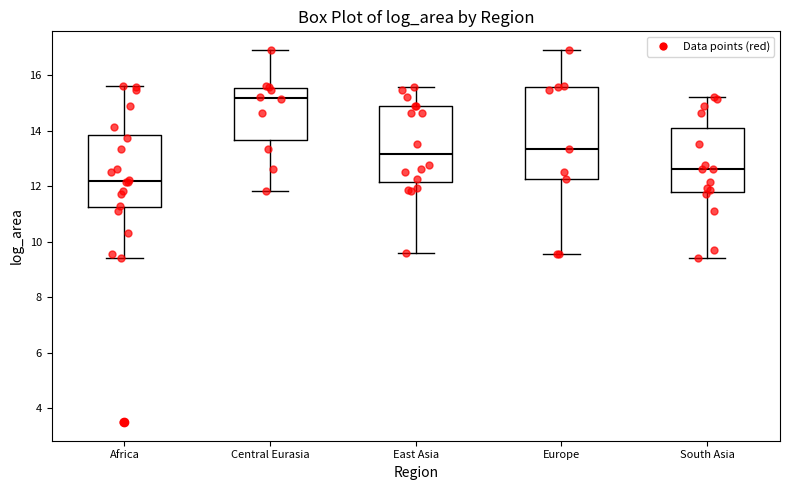

Which box's median line is the lowest?

Africa